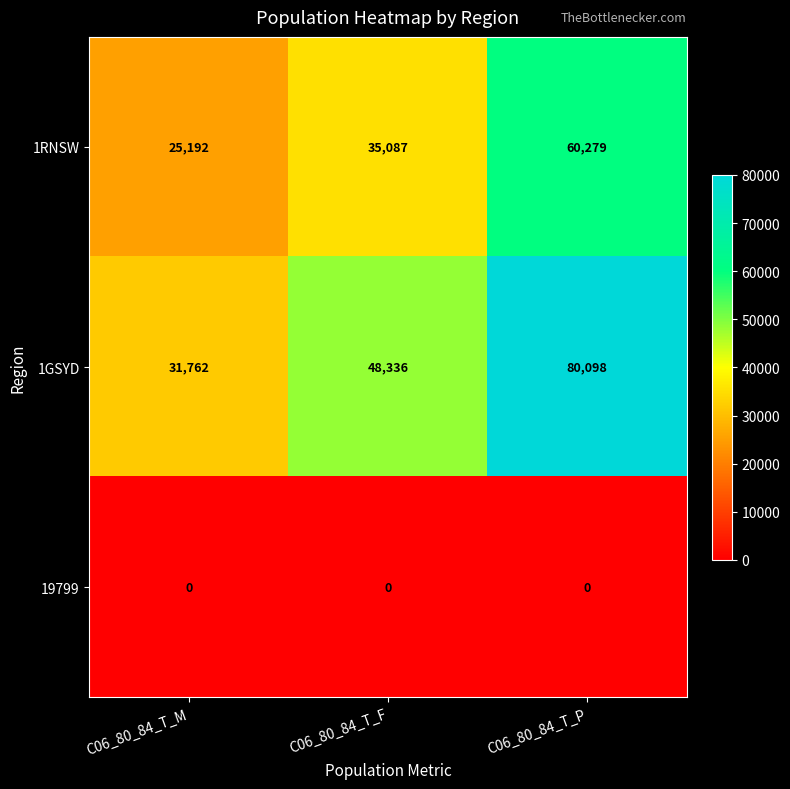

Which series has the largest range (max minus min)?

1GSYD